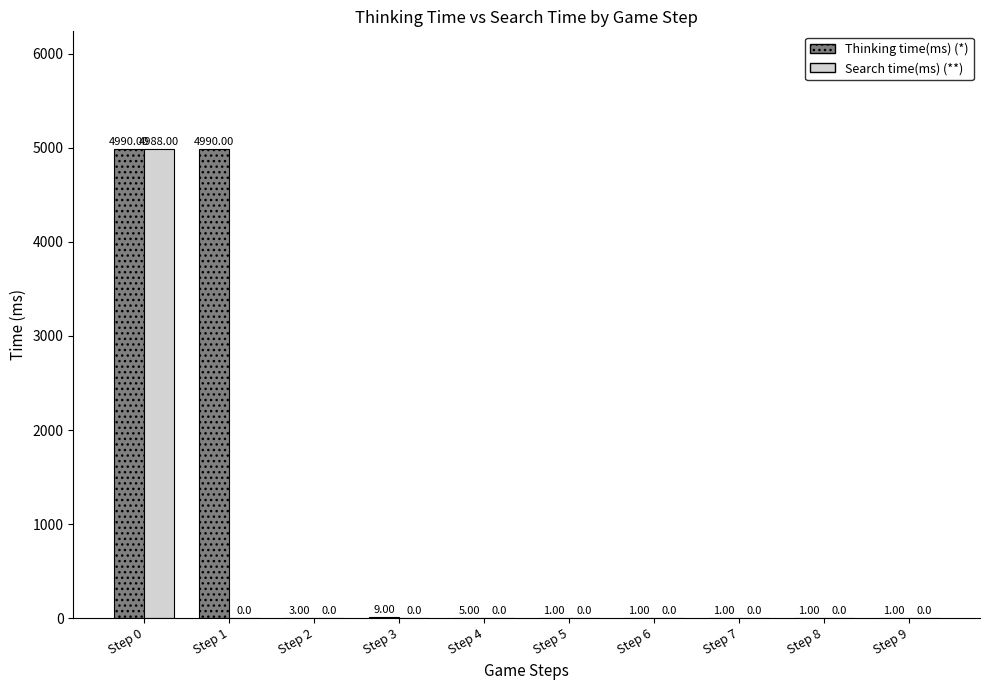

Are the bars grouped side by side (vs. stacked)?

Yes